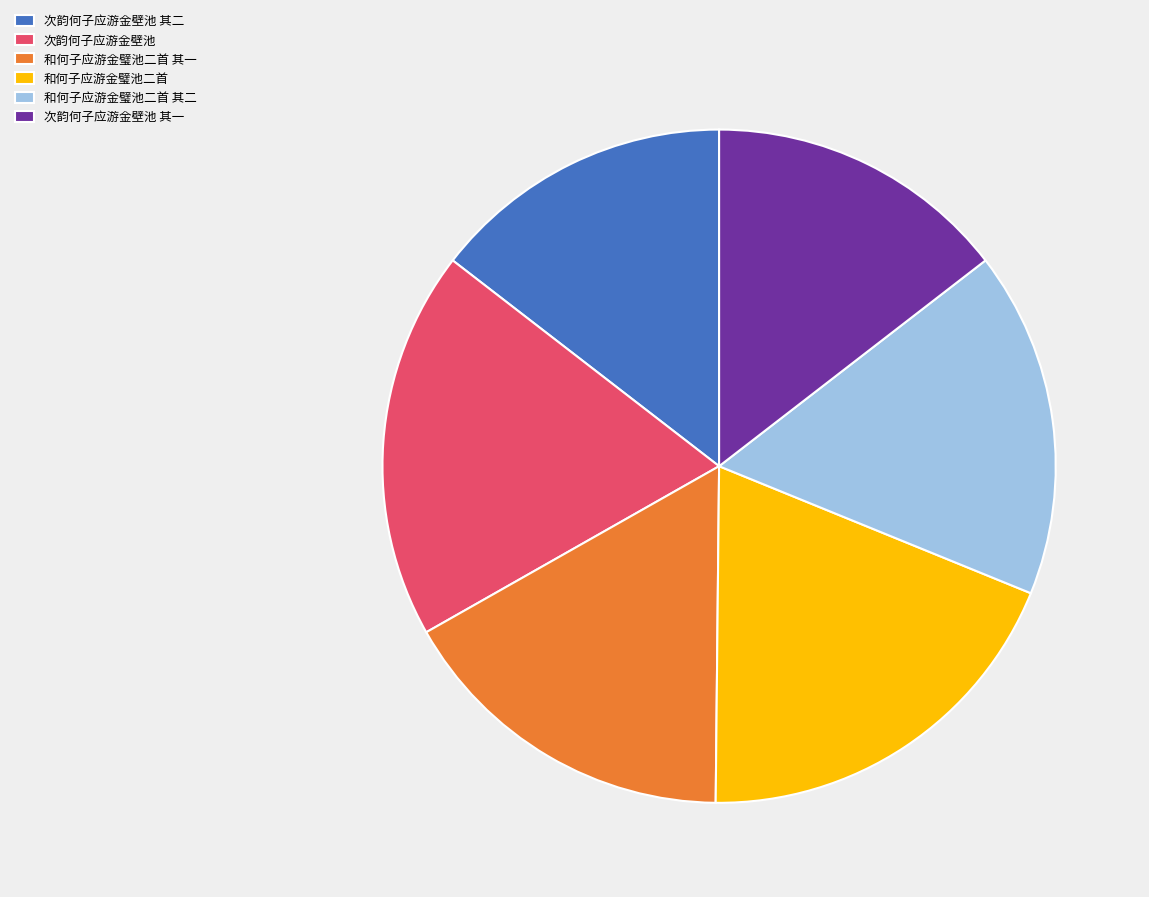

Is there a majority slice in this chart?

No